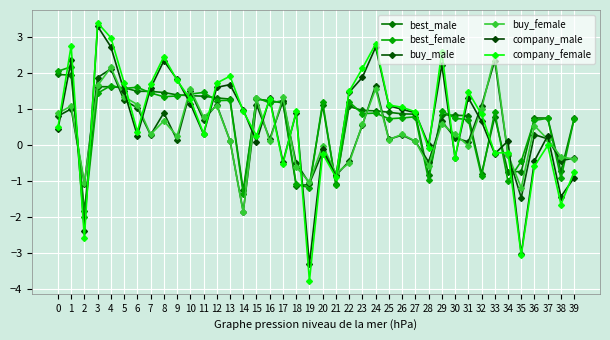

True or false: company_female has more than 0 points higher than both neighbors.

True